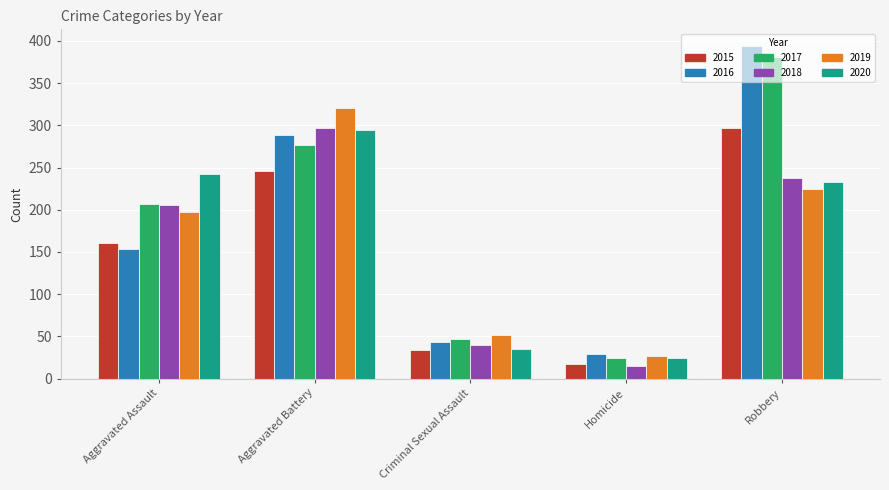

What is the approximate value of 2016 at Homicide, to the nearest 50?

50